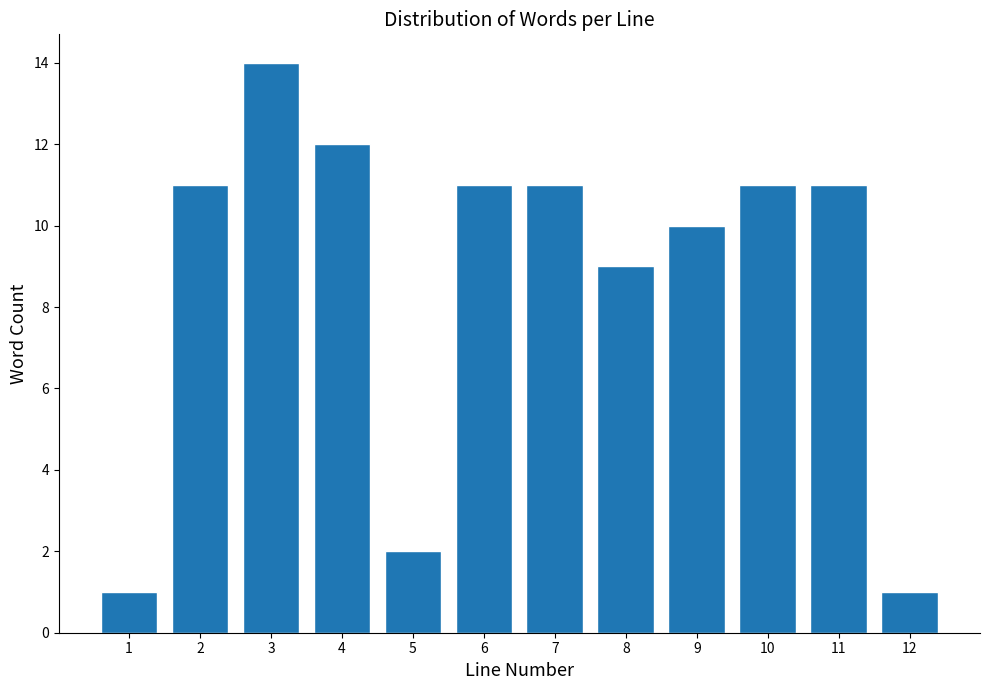

Reading right to left, transcribe all the data shown in this chart.

12=1	11=11	10=11	9=10	8=9	7=11	6=11	5=2	4=12	3=14	2=11	1=1